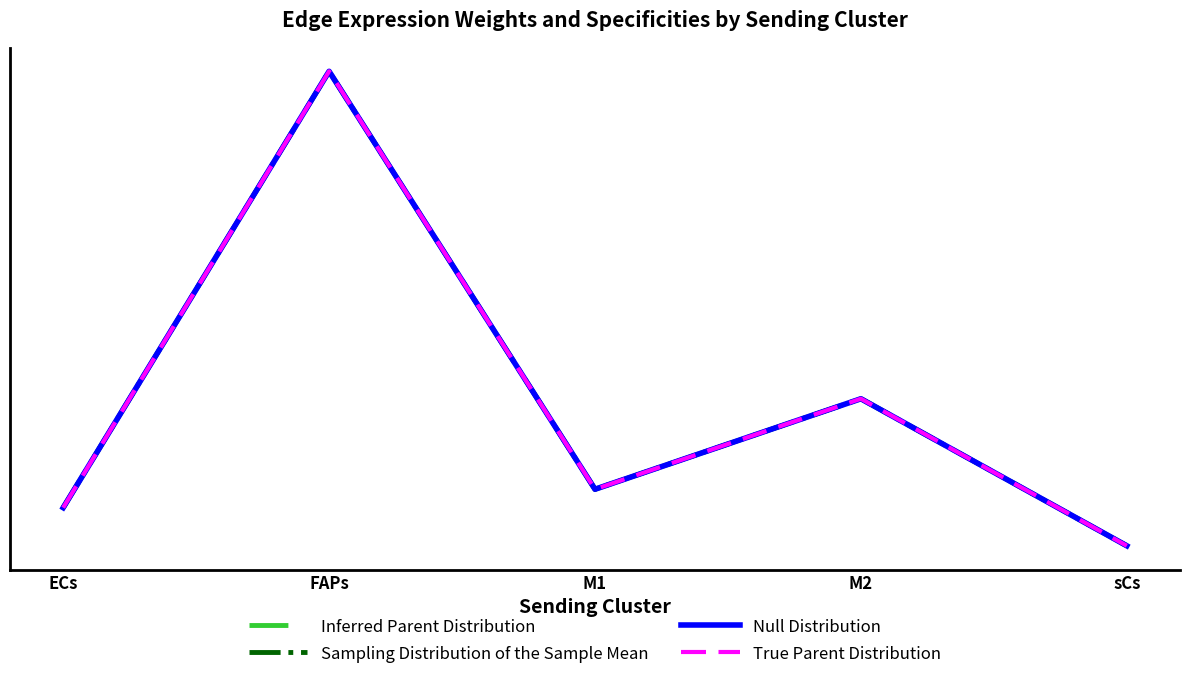

Does the chart have visible grid lines?

No